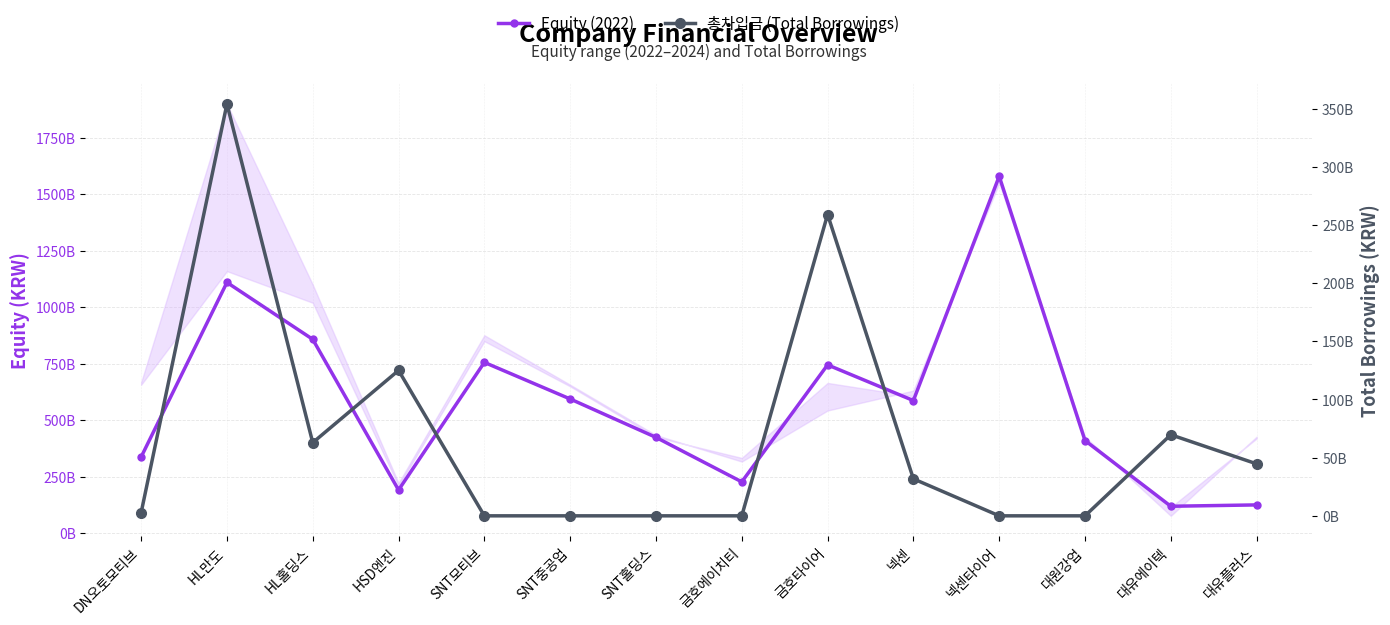

The 총차입금 (Total Borrowings) series shows 107359374044 at HL만도. True or false?

False